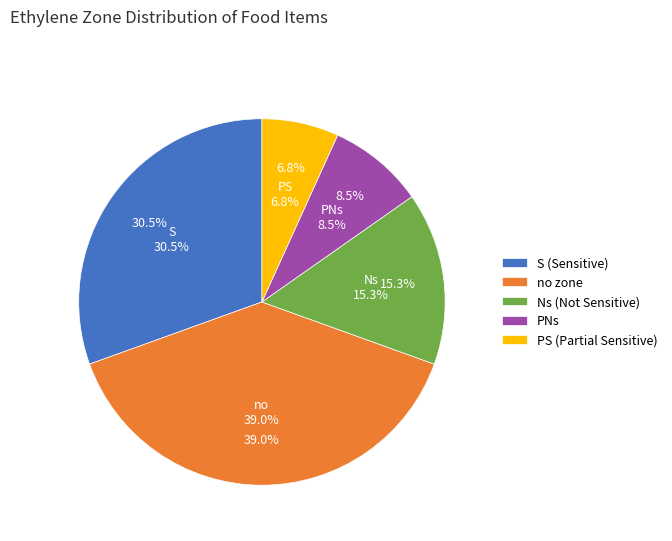

Does 34 account for over 50% of the chart?

No